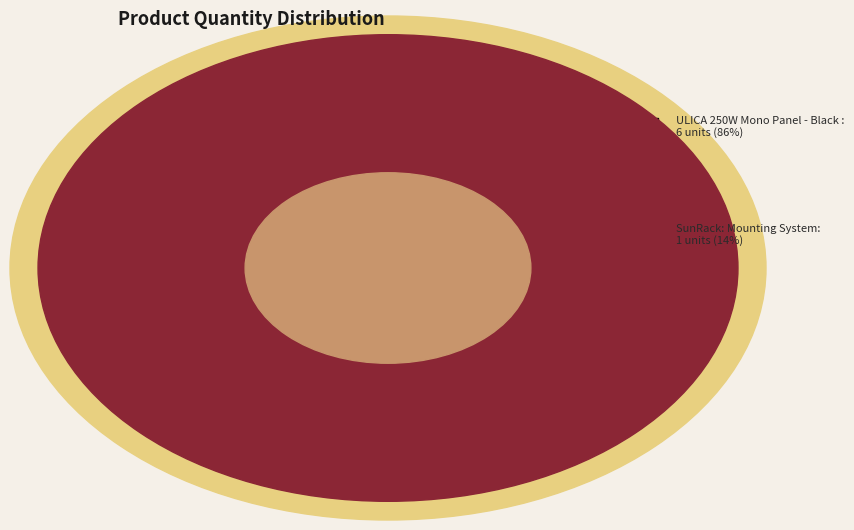

Is there any slice that represents more than half of the pie?

Yes